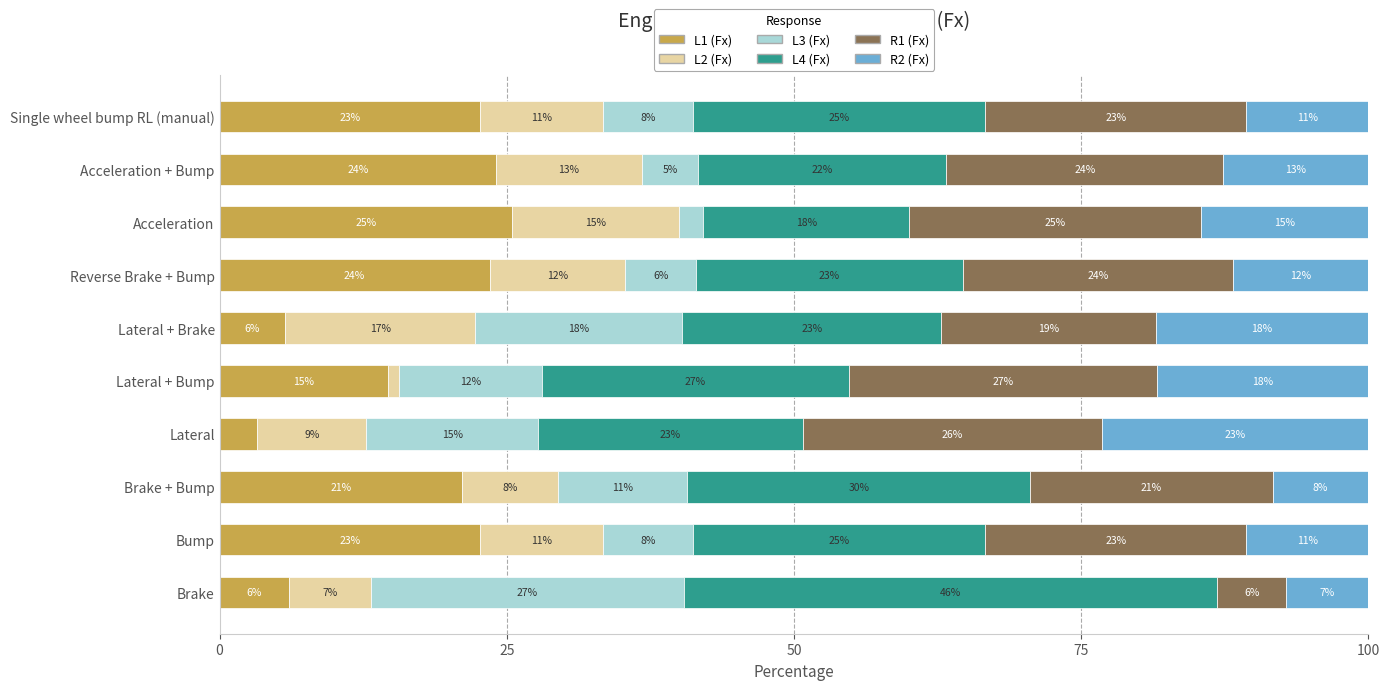

What are all the series names shown in the legend?

L1 (Fx), L2 (Fx), L3 (Fx), L4 (Fx), R1 (Fx), R2 (Fx)